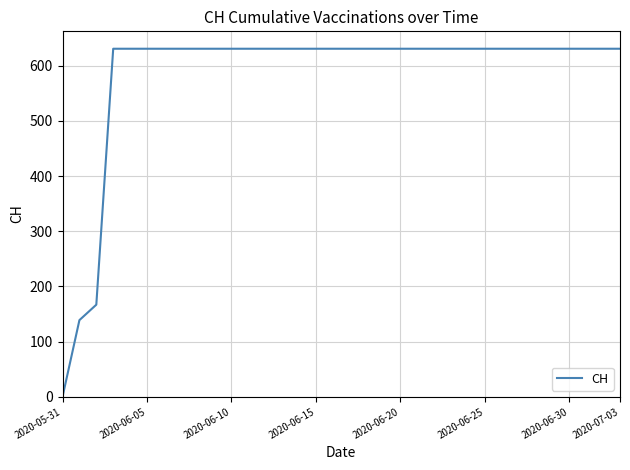

What is the sum of all values?

19867